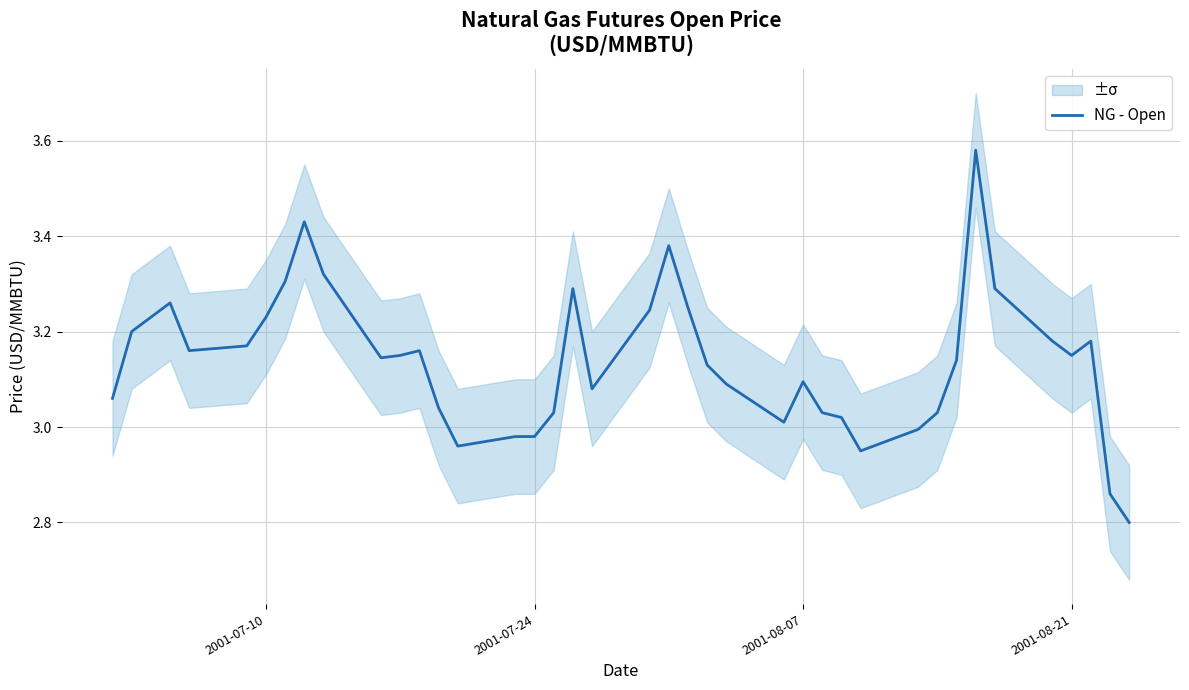

Does the chart display data point markers on the line(s)?

No